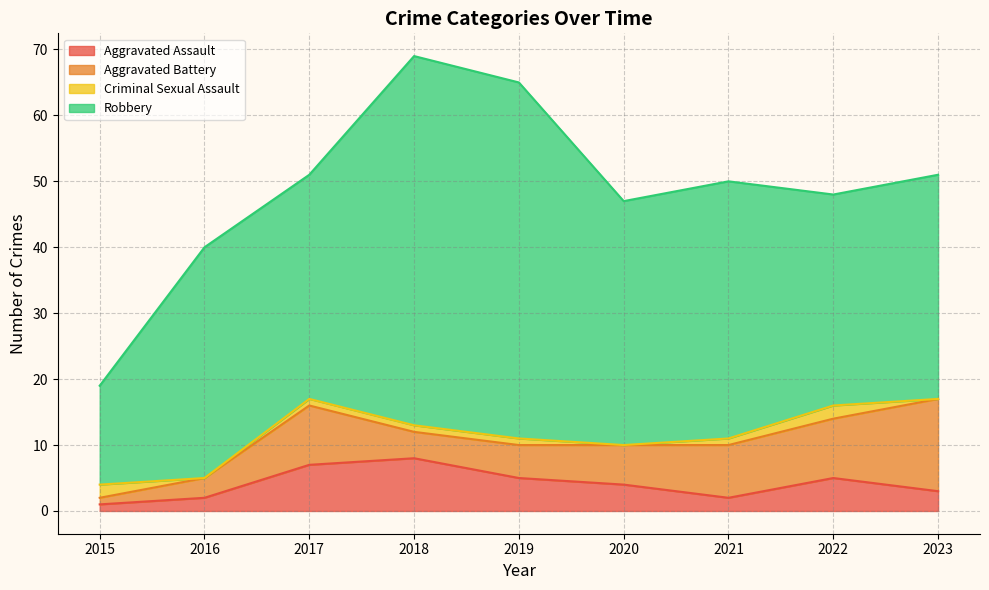

How many interior local valleys does the Robbery series have?

3